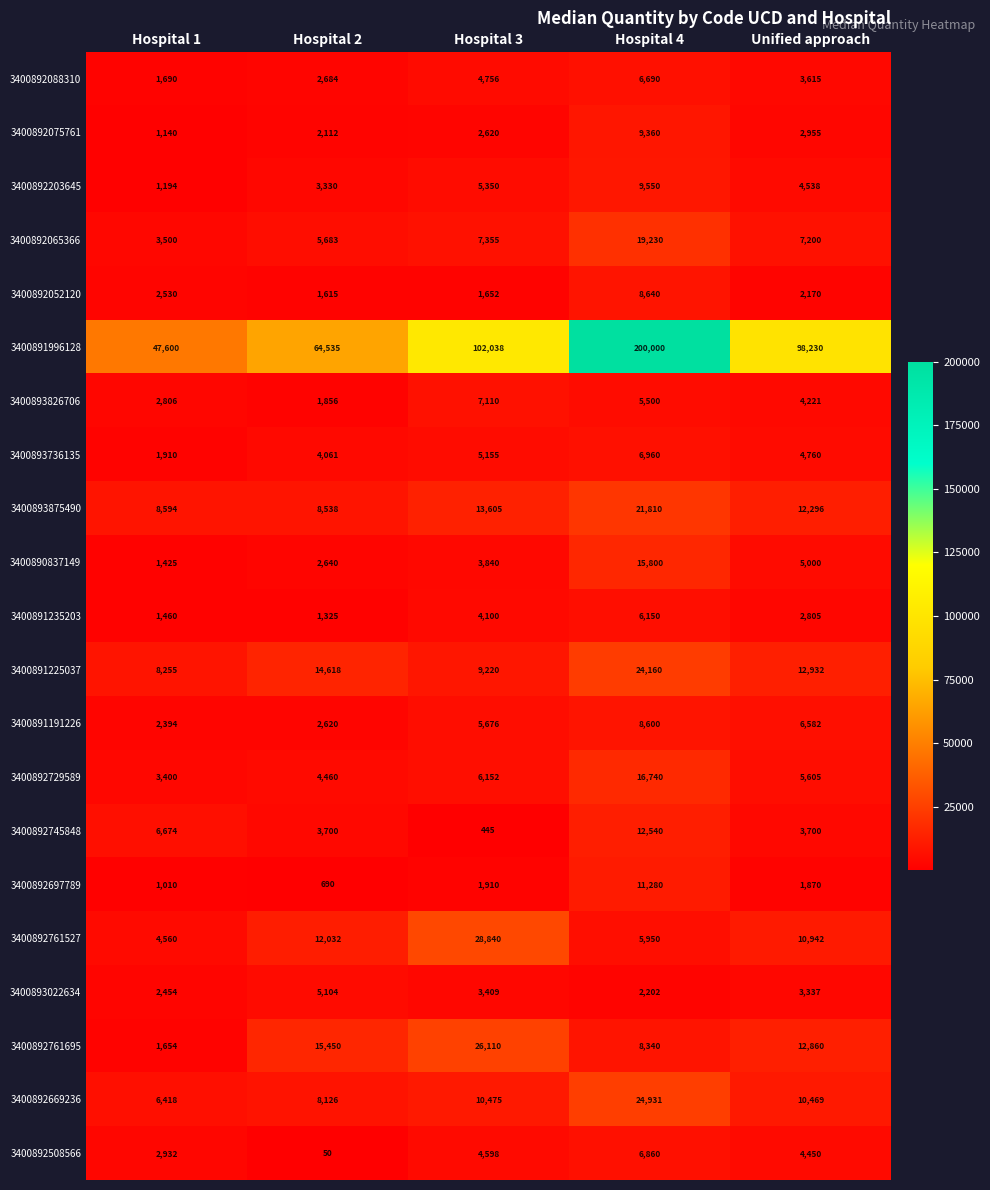

What is the maximum value for 3400892075761?

9360